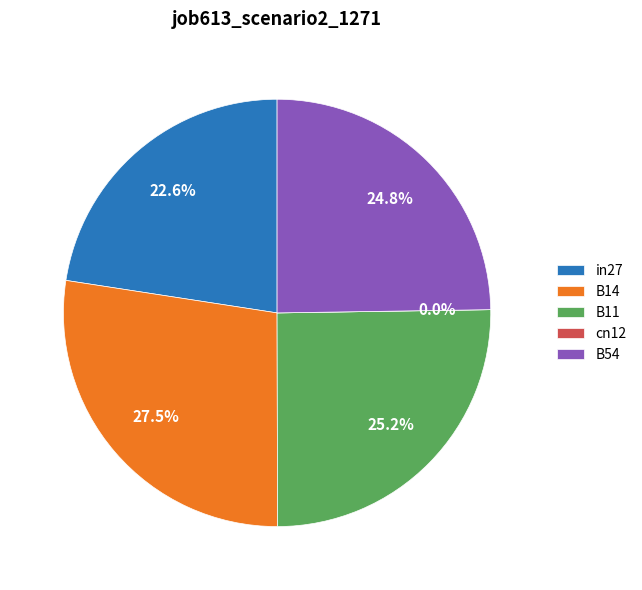

To the nearest percent, what percentage of the pie is B14?

27%